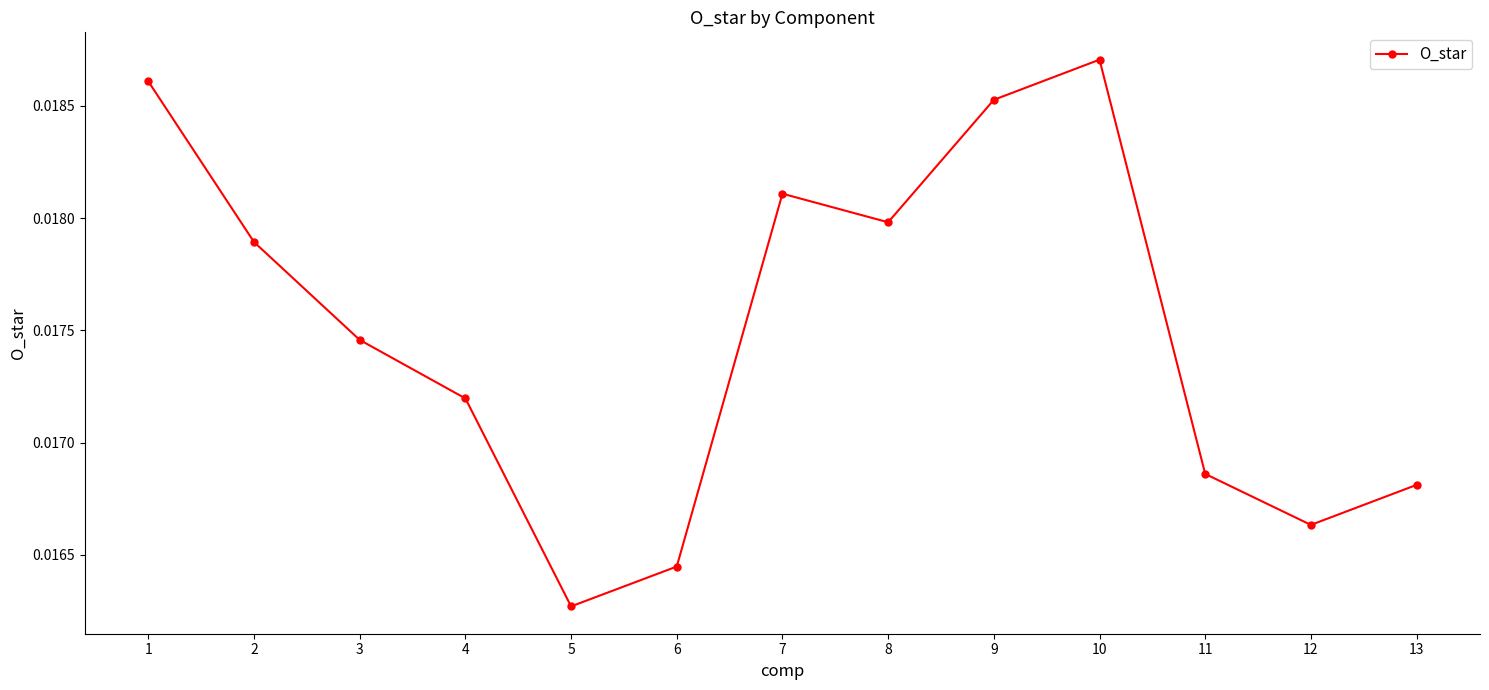

At which label is the value closest to 0?

5